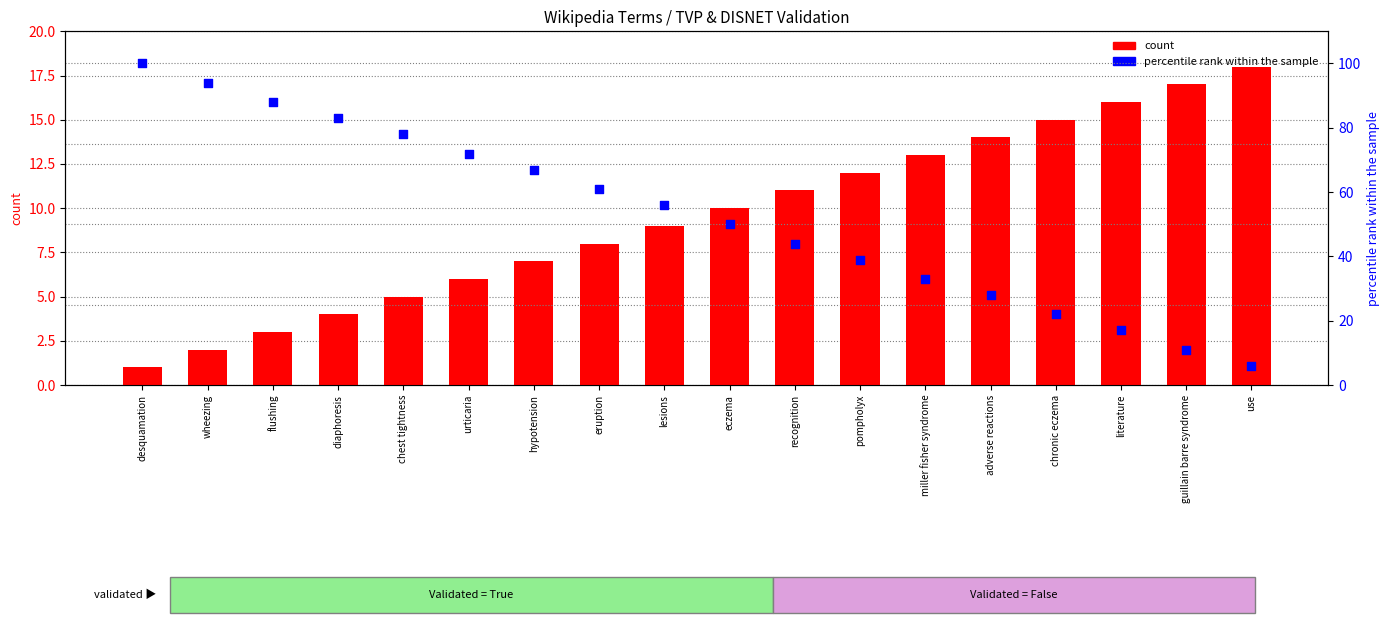

Which series has the largest total across all categories?

percentile rank within the sample